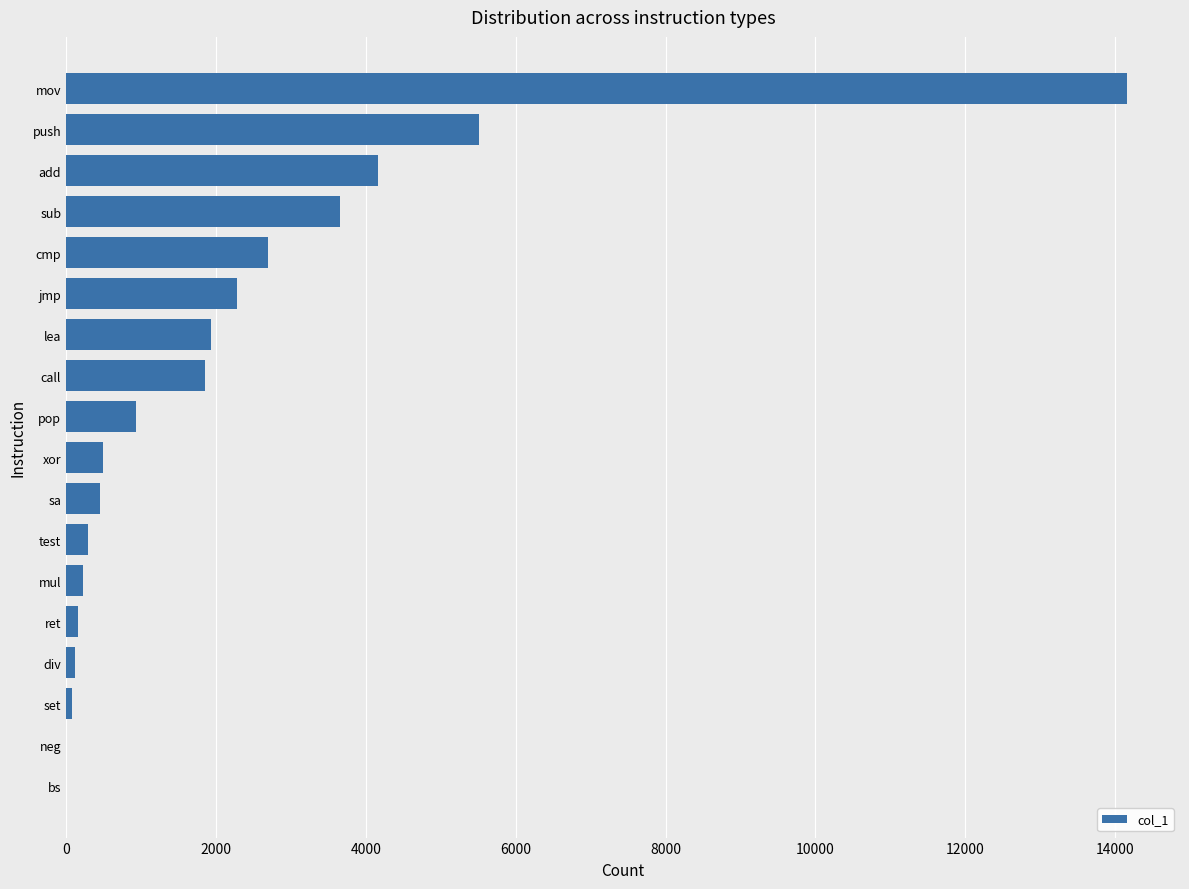

Which label corresponds to the largest value in the chart?

mov